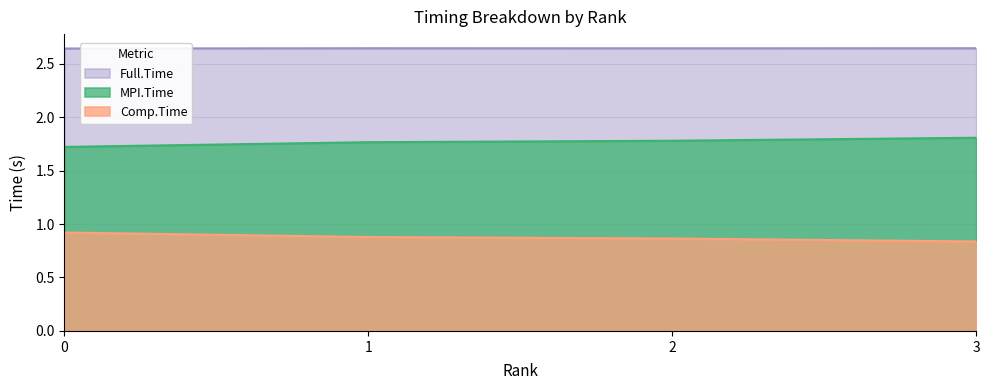

What is the difference between the maximum and minimum values in the MPI.Time series?

0.1